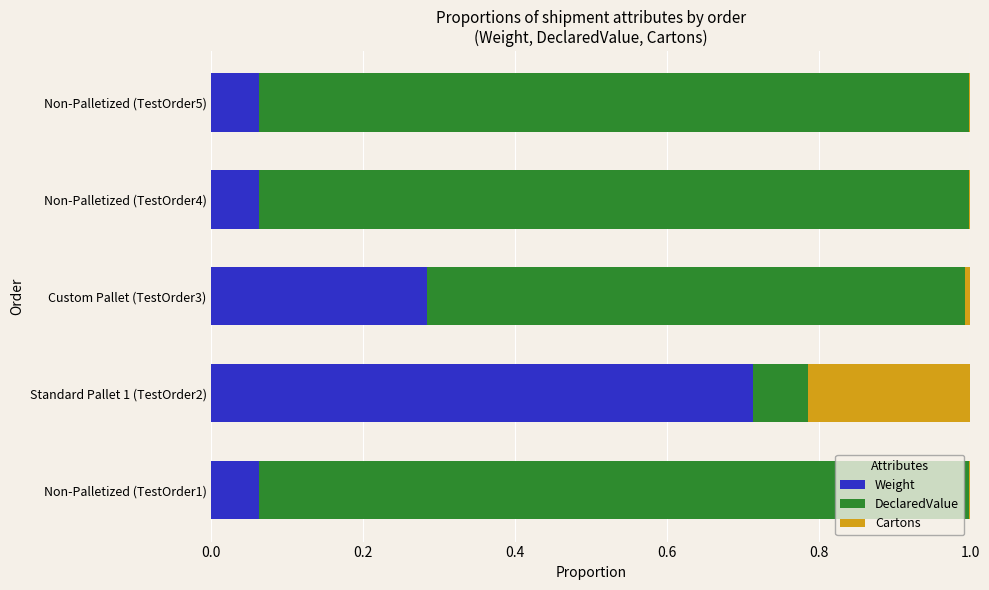

Which series has the largest total across all categories?

DeclaredValue